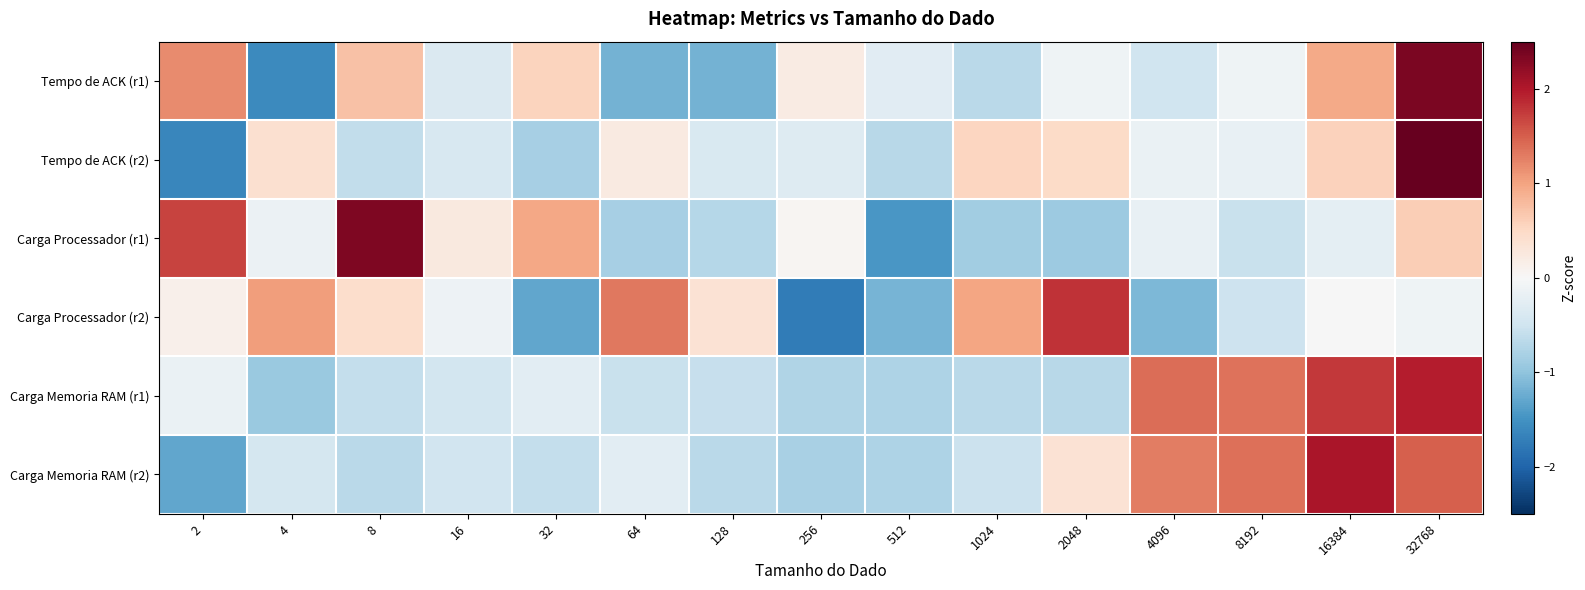

Rank the series at 1024 from highest to lowest value.

Carga Processador (r2), Tempo de ACK (r2), Carga Memoria RAM (r2), Tempo de ACK (r1), Carga Memoria RAM (r1), Carga Processador (r1)